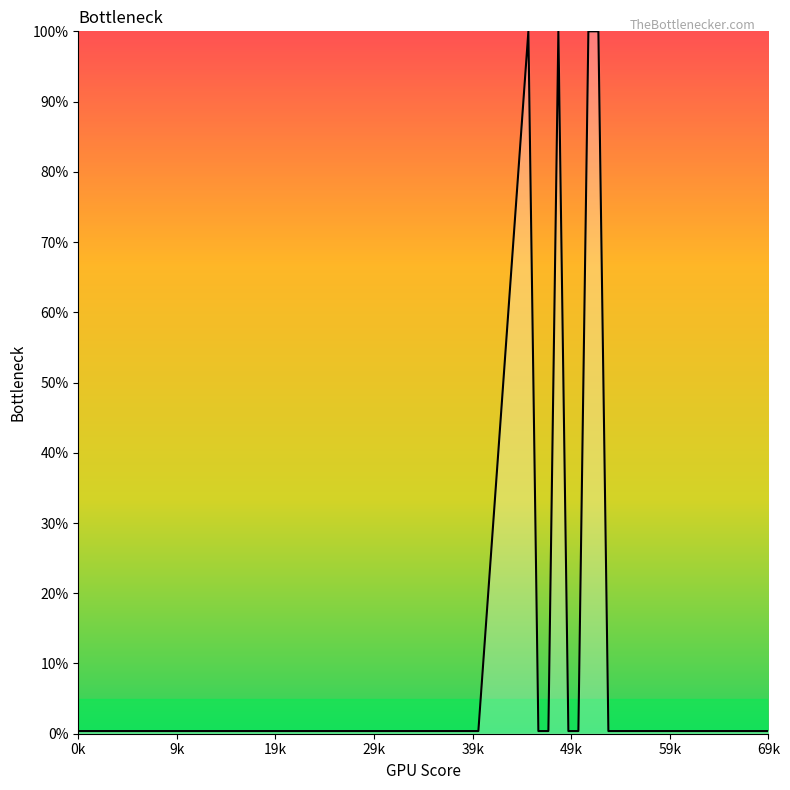

What is the maximum value shown in the chart?

1.0